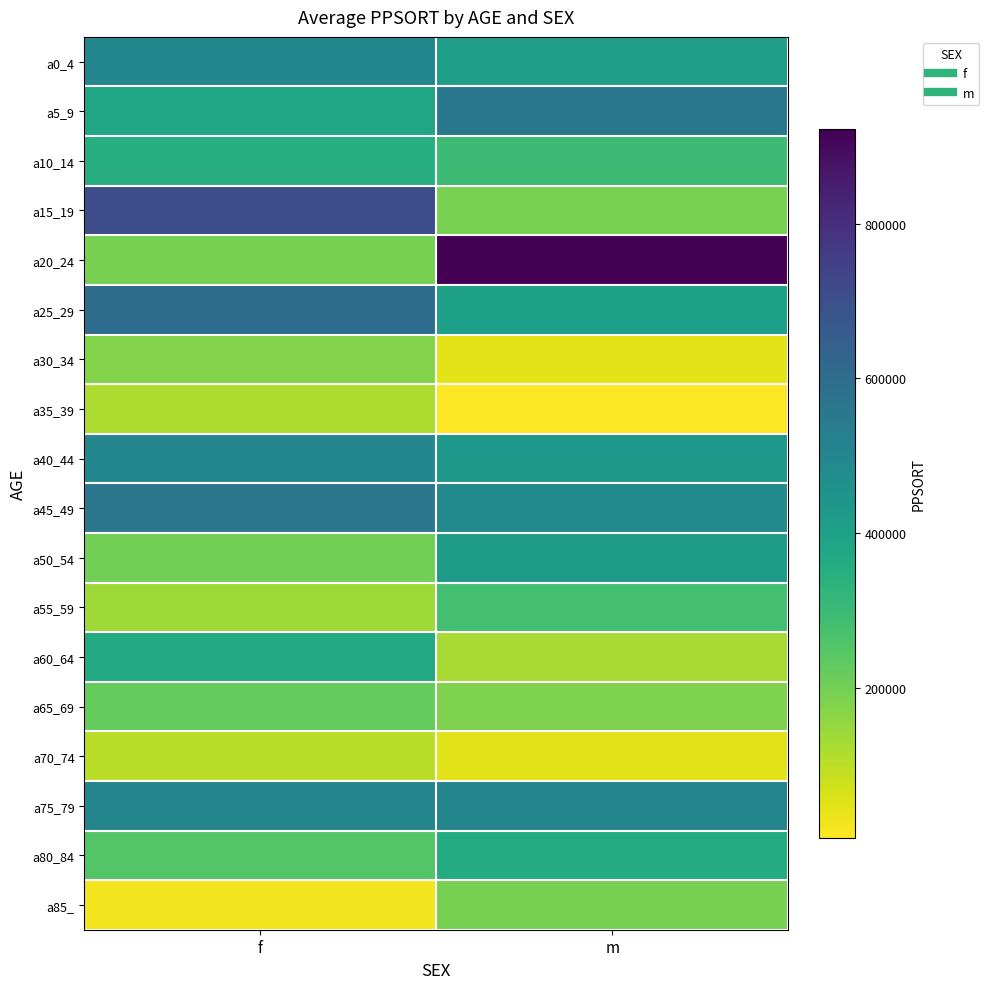

What is the maximum value shown in the chart?

922691